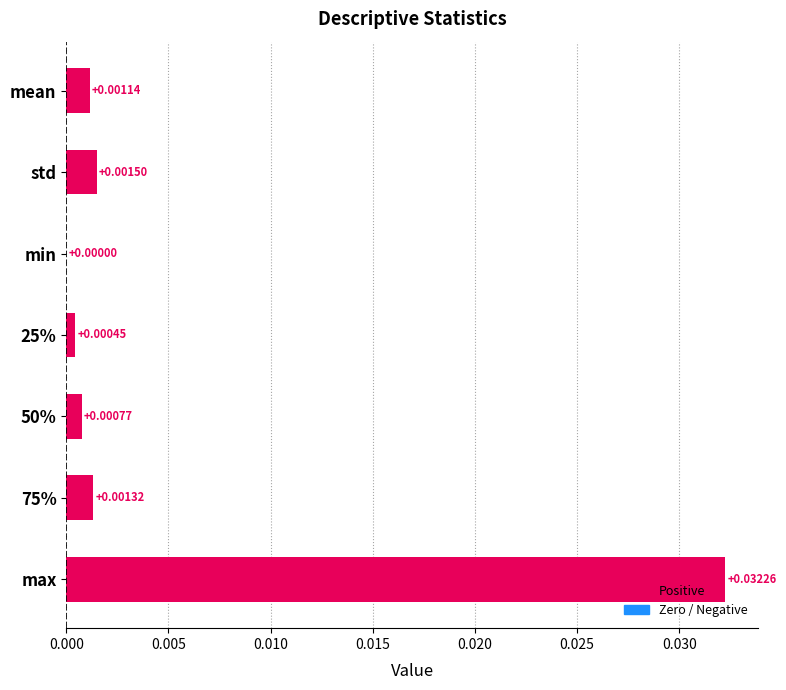

Which category has the highest value across all series?

max